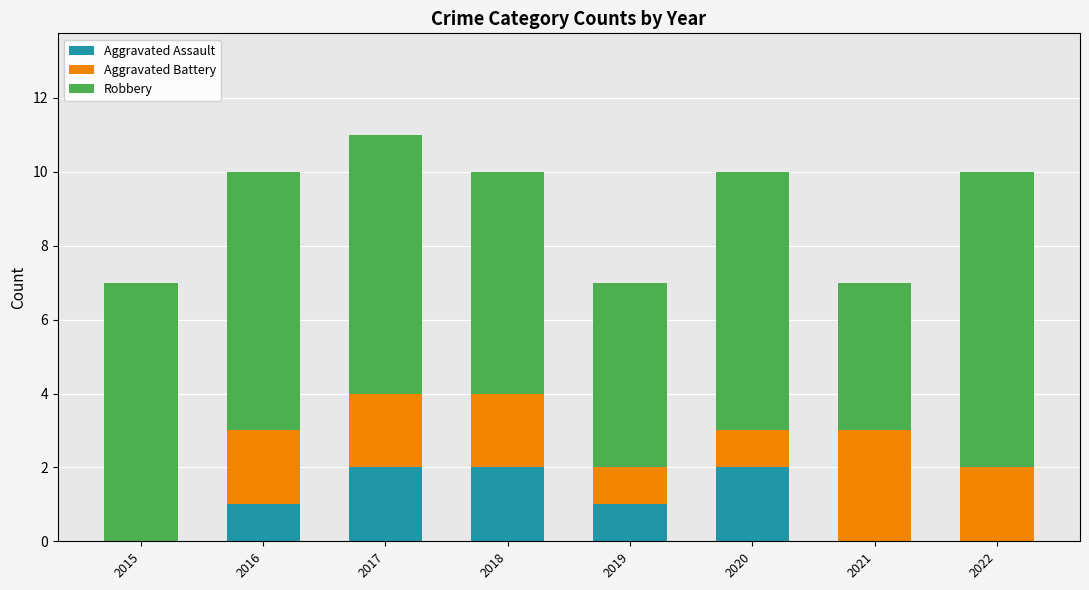

What is the total value across all series at 2019?

7